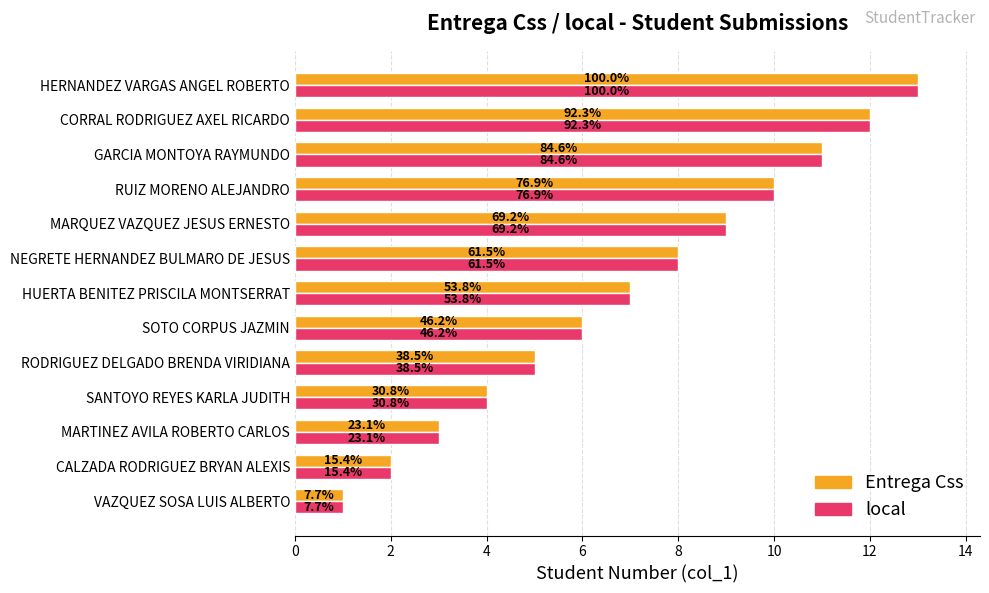

At how many categories does at least one series exceed 9?

4